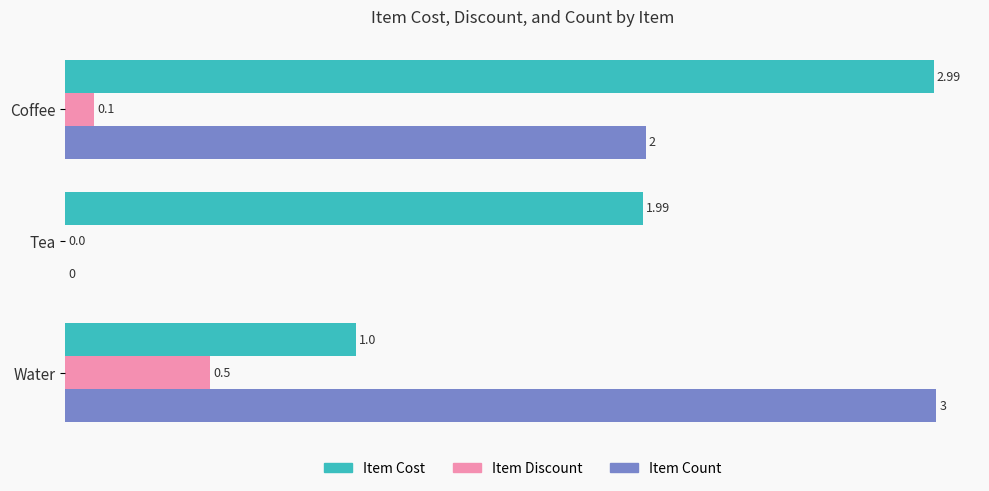

What is the sum of all Item Count values?

5.0